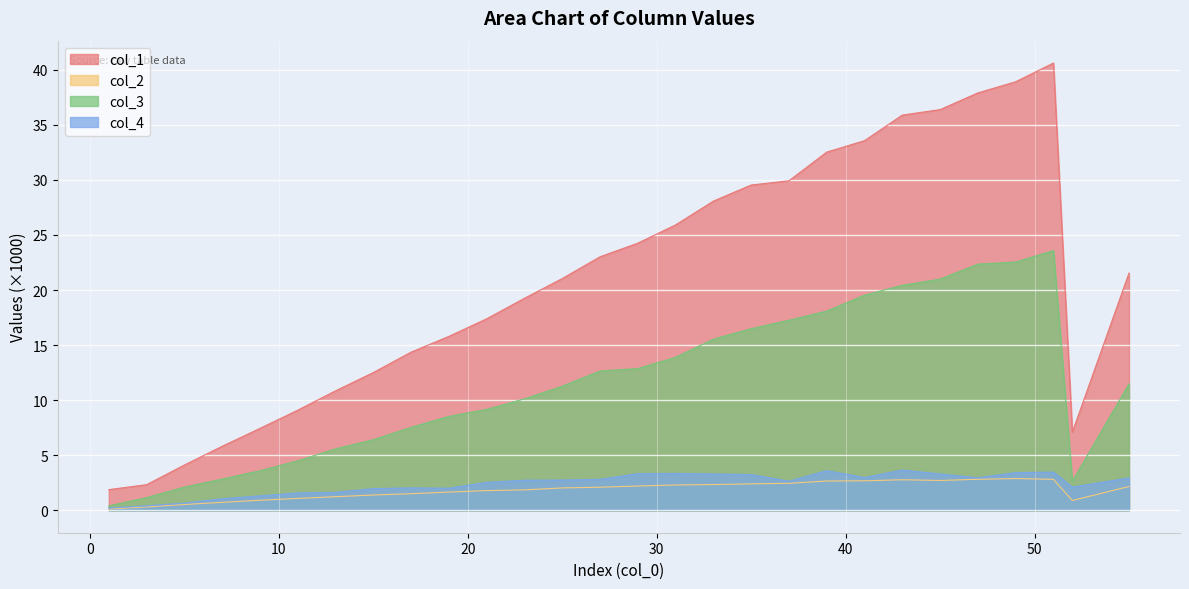

Read the col_4 value at 55.

2.9